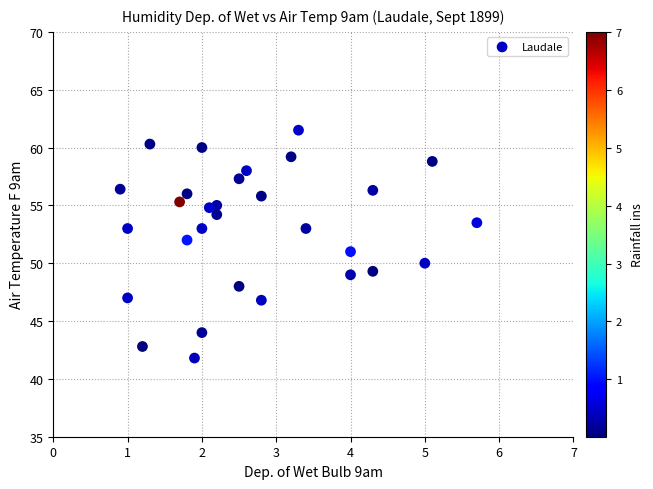

What is the range of X values (max minus min)?

4.8